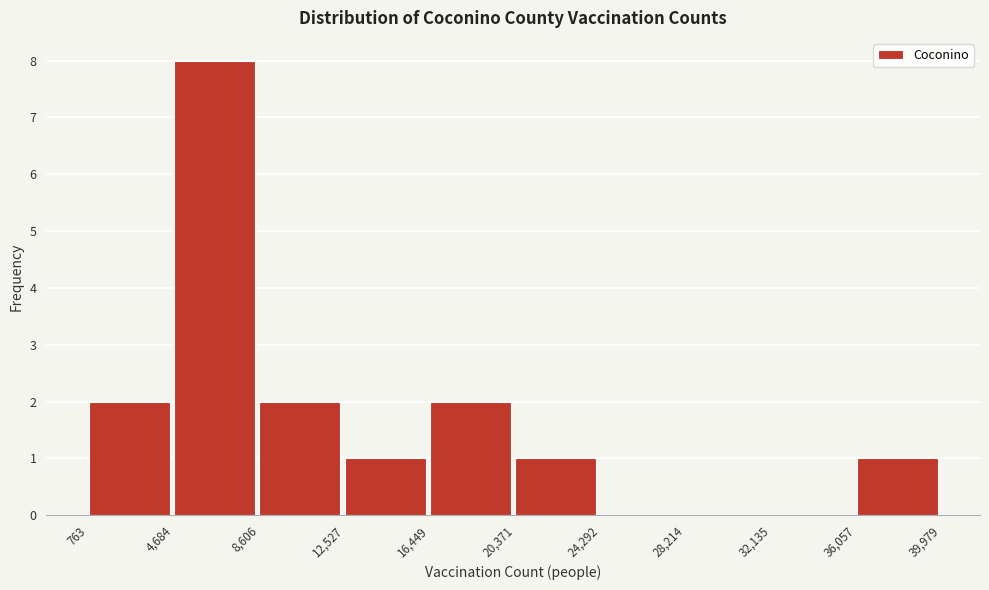

What is the height of the bar covering 763 to 4,684 on the x-axis? The values are not printed on the chart, so give them approximately, as read against the axis.

2